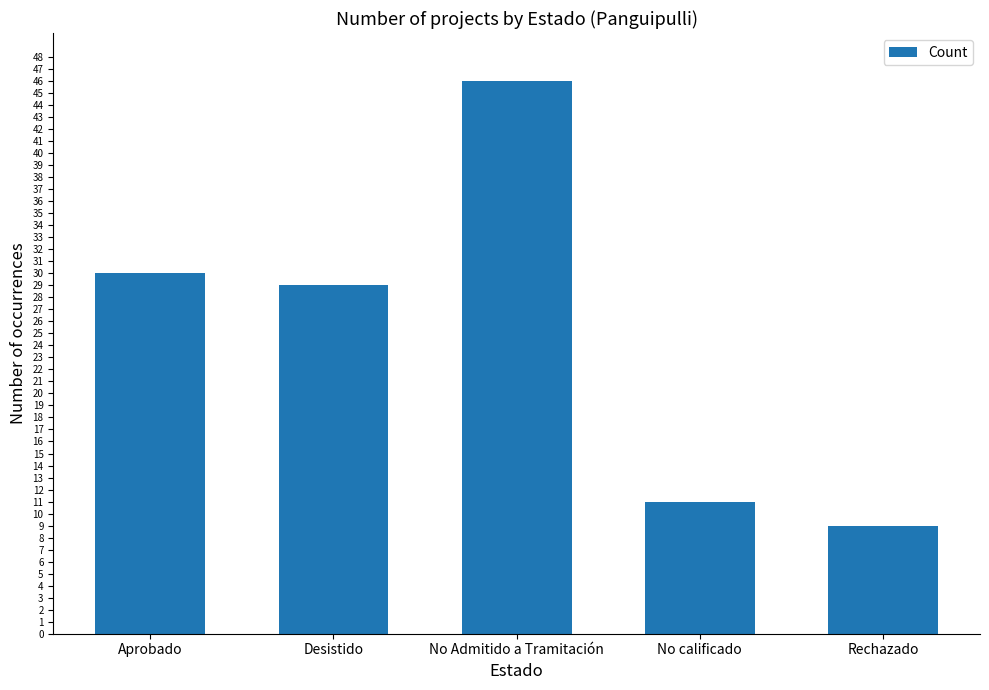

What is the approximate value at Rechazado, to the nearest 10?

10